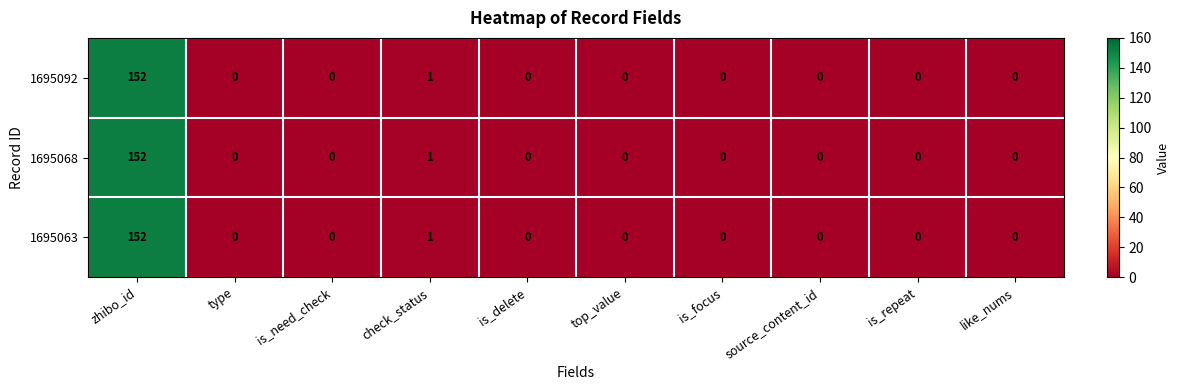

At which category is the sum across all series the highest?

zhibo_id